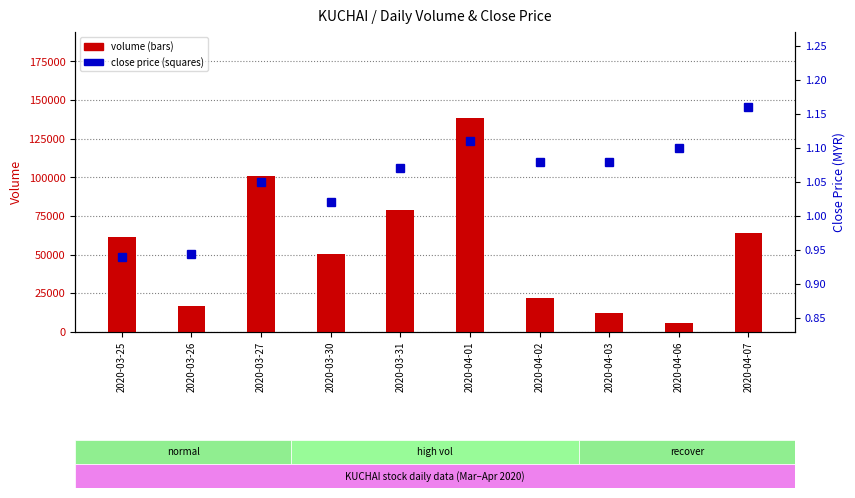

Which series has the widest spread of values?

volume